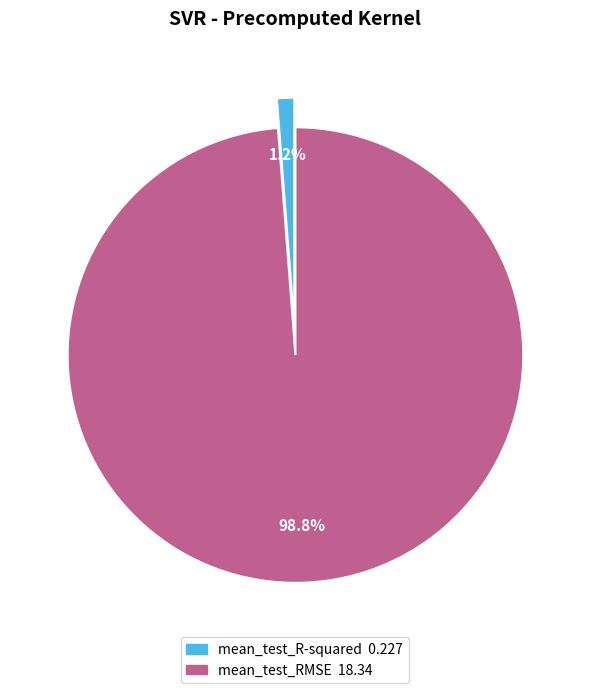

To the nearest percent, what is the average slice percentage?

50%